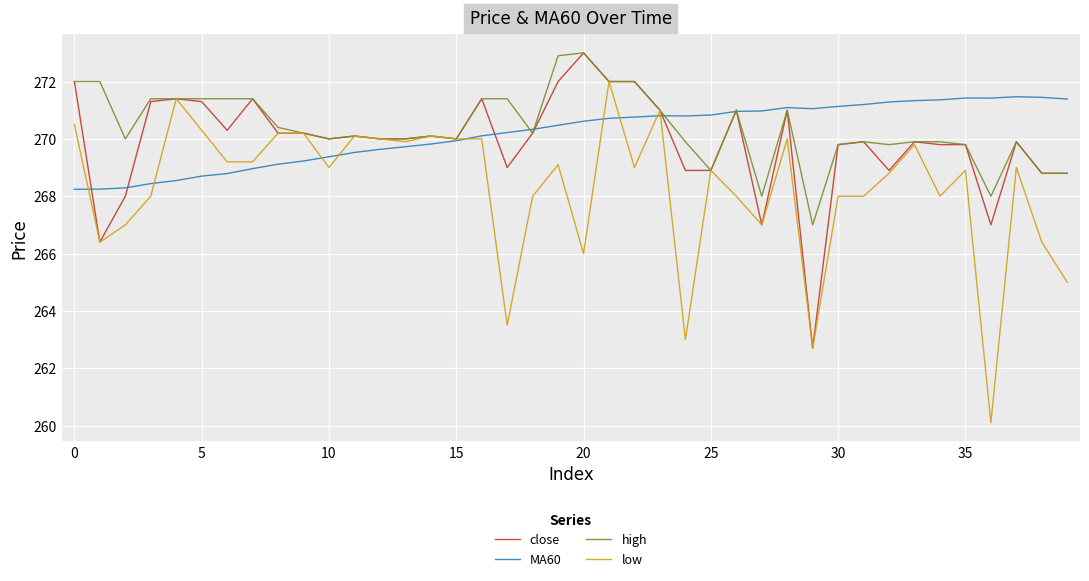

What is the sum of all high values?

10816.1